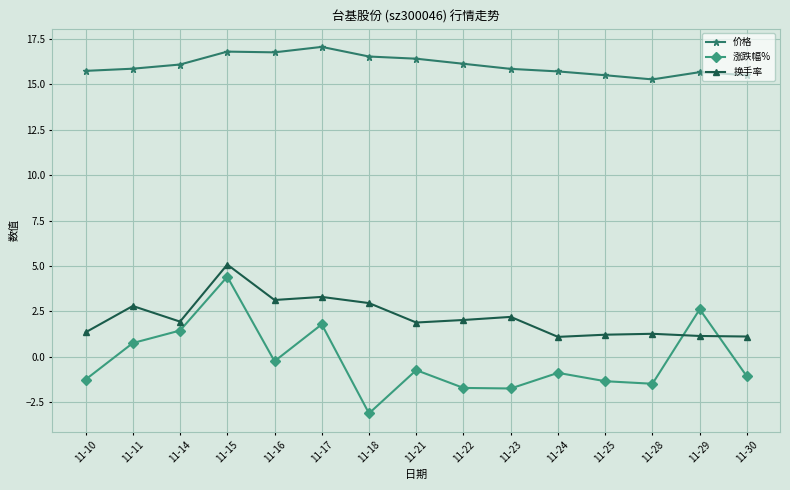

What is the minimum value for 涨跌幅%?

-3.1